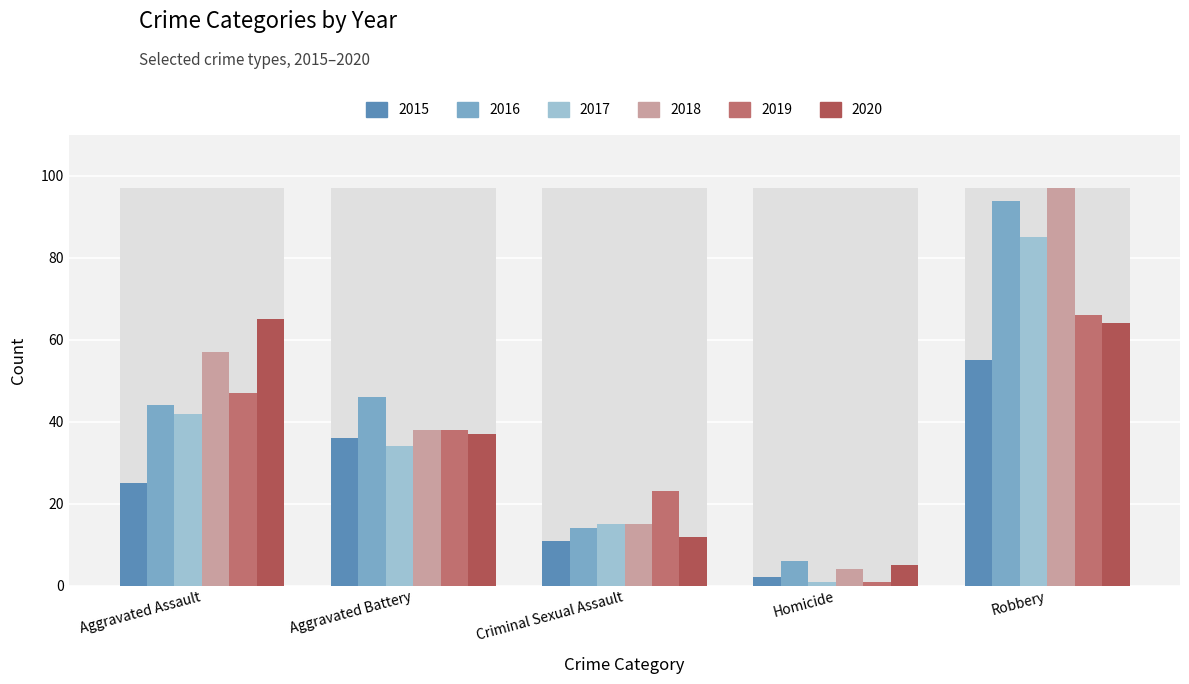

What is the label of the 5th bar from the left?

Robbery